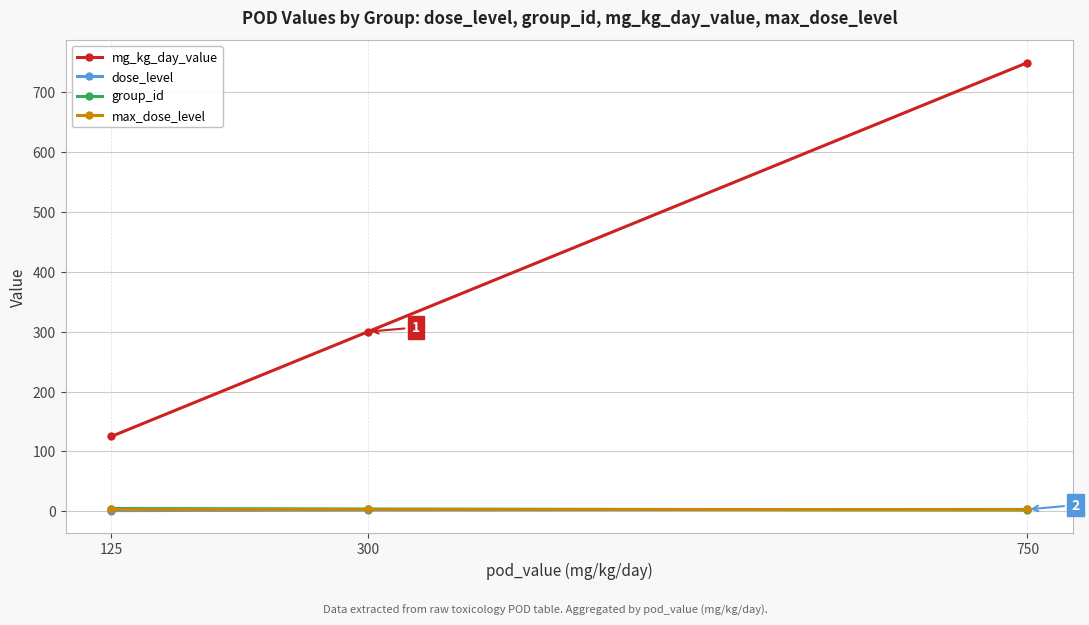

What is the total value across all series at 750?

758.0